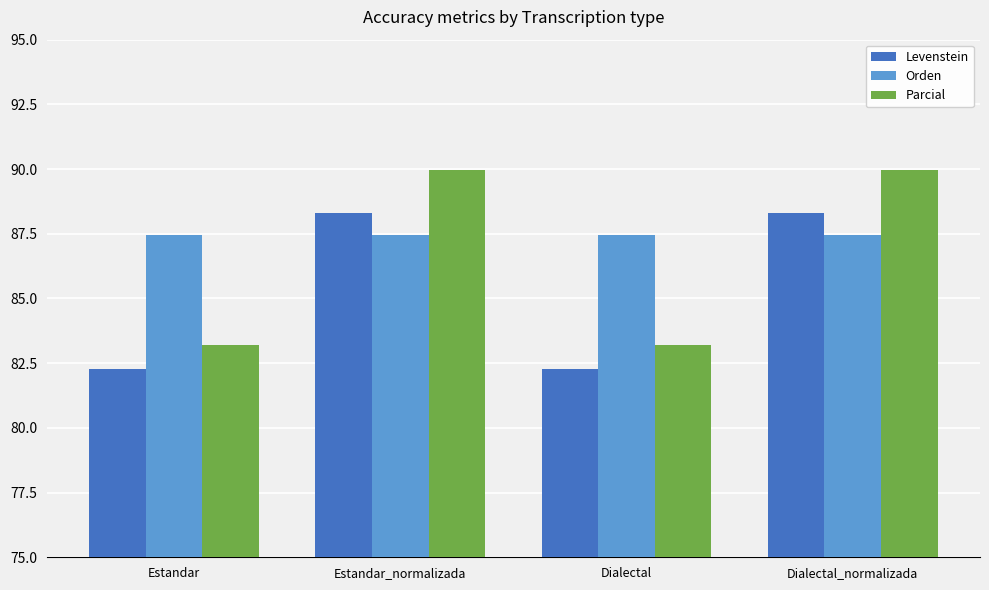

What position from the right is Estandar_normalizada?

3